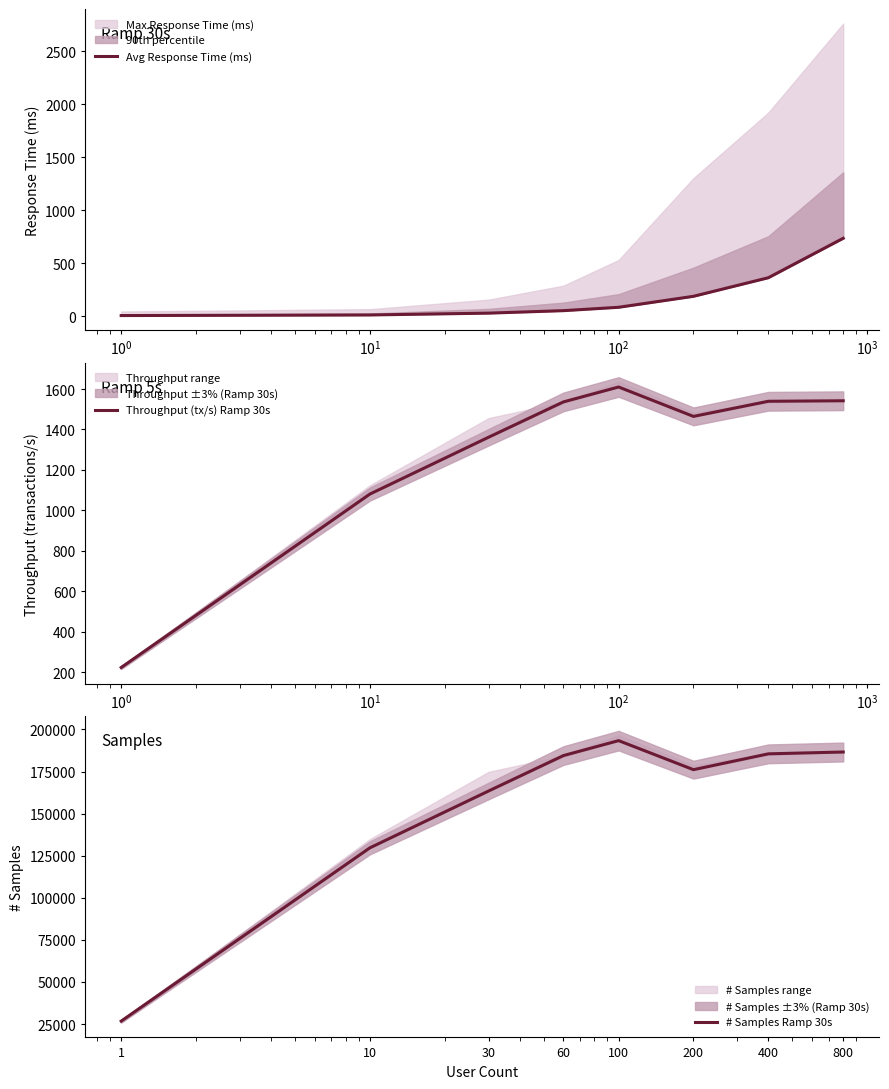

Which series has the largest total across all categories?

# Samples Ramp 30s